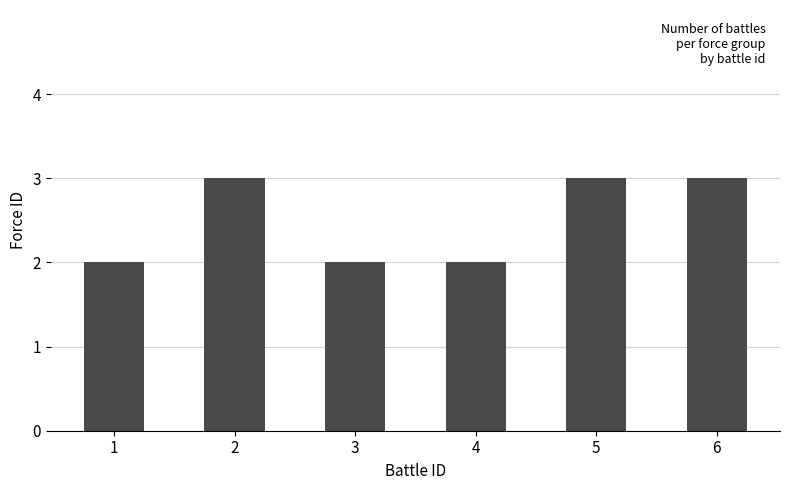

Reading left to right, extract all data points from this chart.

1=2	2=3	3=2	4=2	5=3	6=3